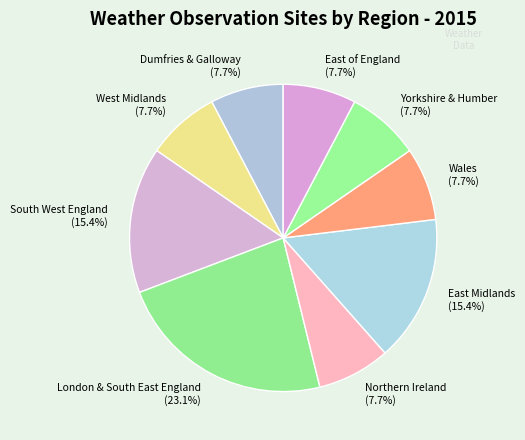

To the nearest percent, what portion does South West England represent?

15%